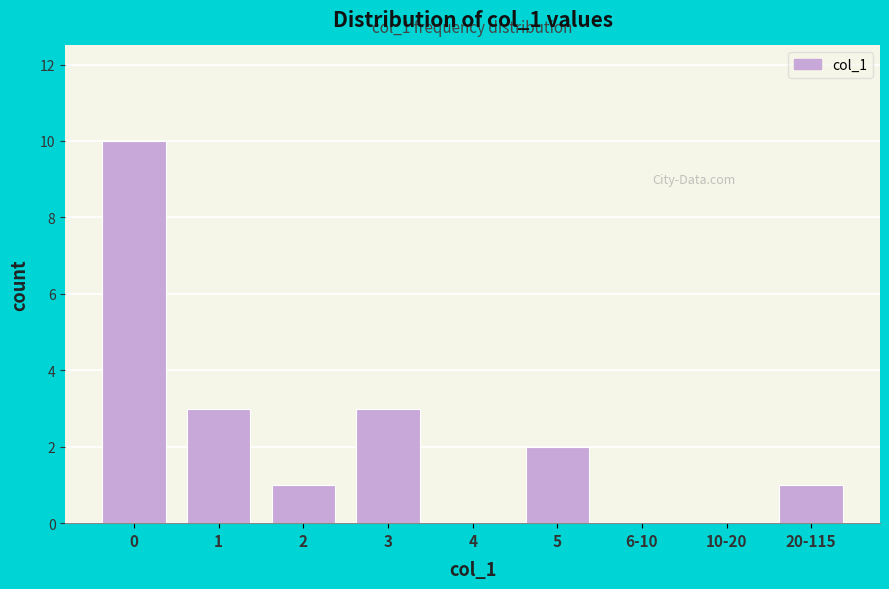

Reading right to left, list all the values displayed in this chart.

20-115=1	10-20=0	6-10=0	5=2	4=0	3=3	2=1	1=3	0=10